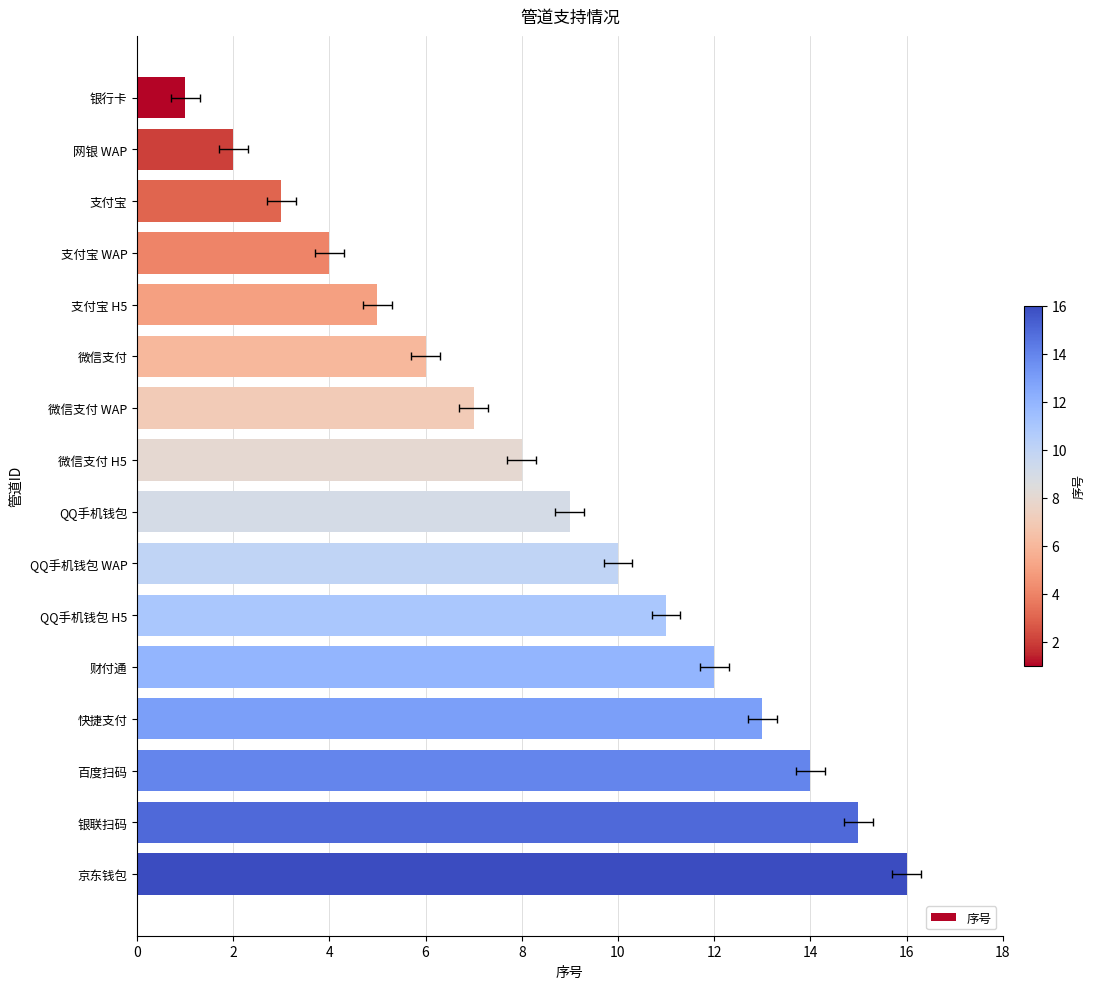

Are the bars horizontal?

Yes